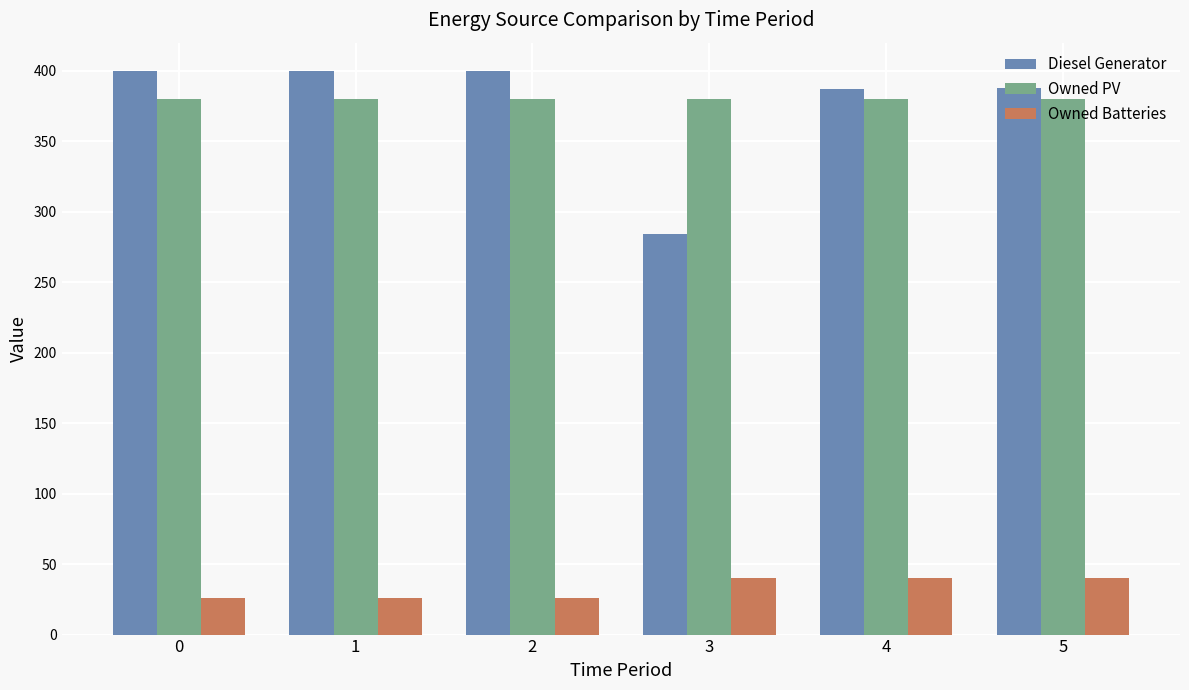

What is the value of the Diesel Generator bar at the 2nd from the left?

400